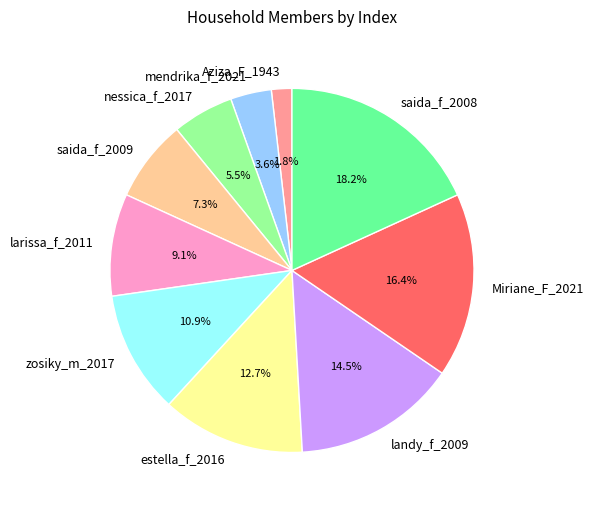

What is the largest slice in the pie chart?

saida_f_2008